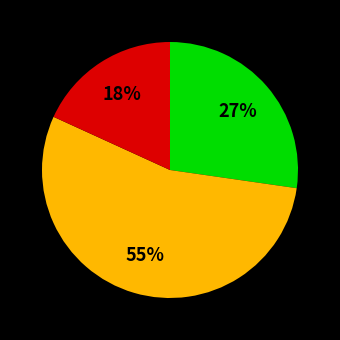

To the nearest percent, what is the average slice percentage?

33%